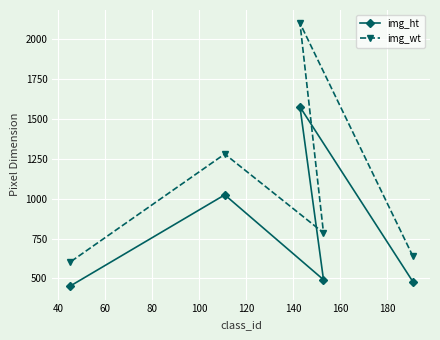

At how many categories does at least one series exceed 1698?

1